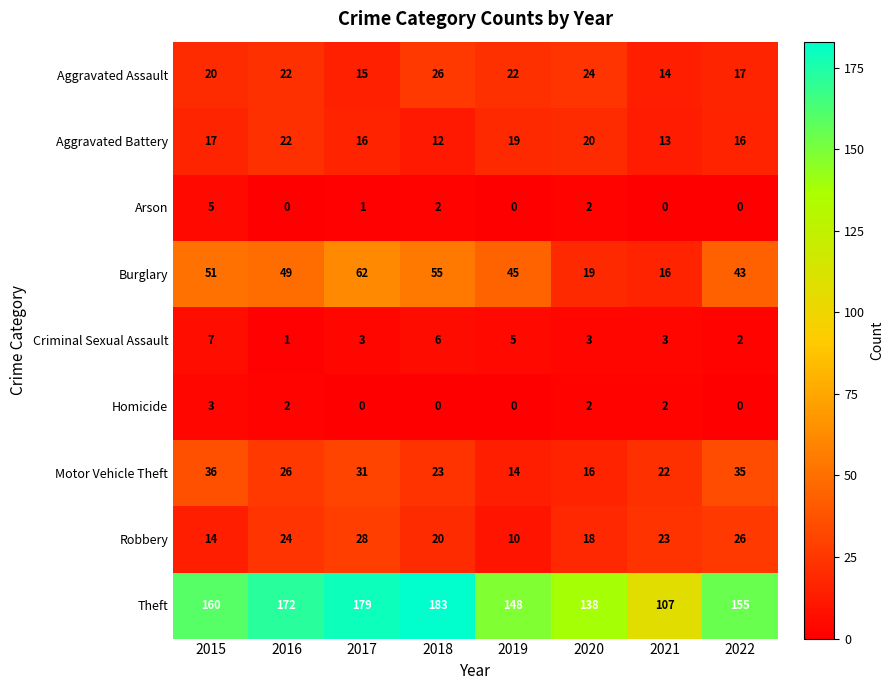

How many data points does each series have?

8